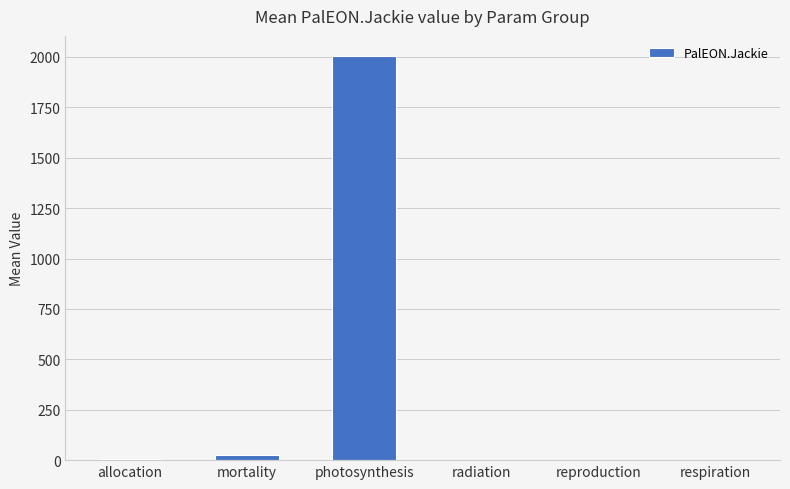

What is the sum of all values?

2038.5